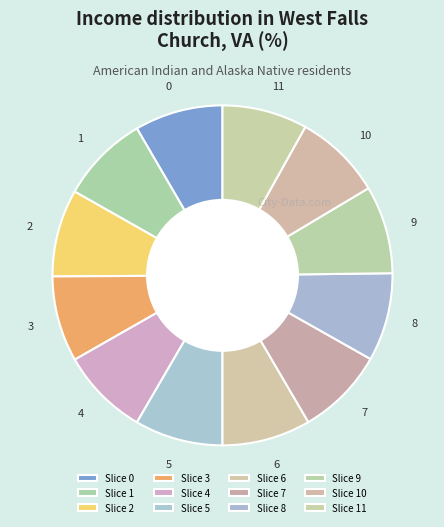

Does any single category account for the majority?

No